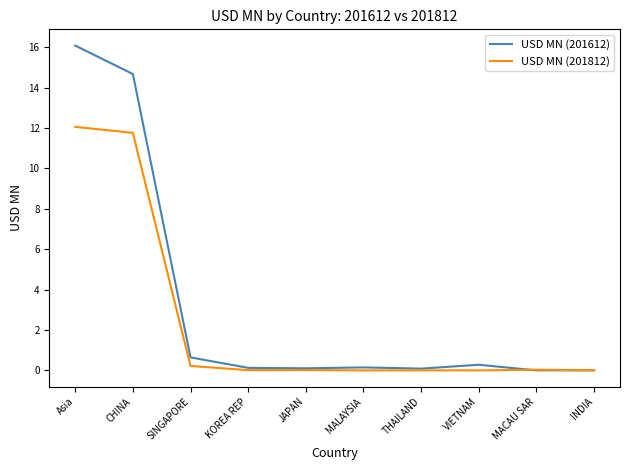

Is it true that USD MN (201812) equals 0.0 at INDIA?

True